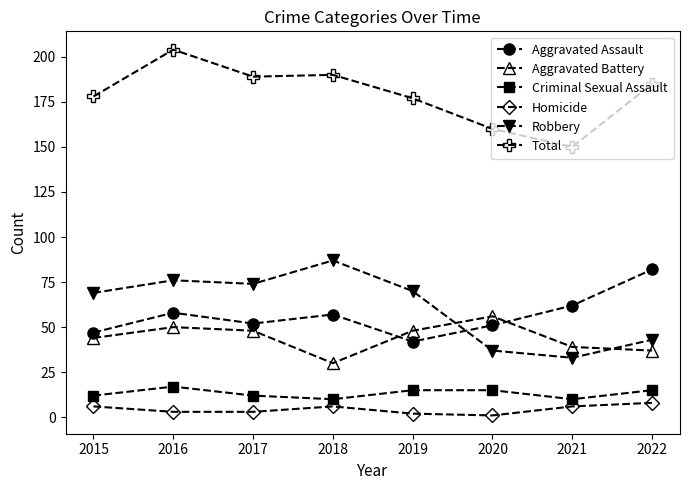

True or false: Aggravated Assault has a value of 75 at 2017.

False